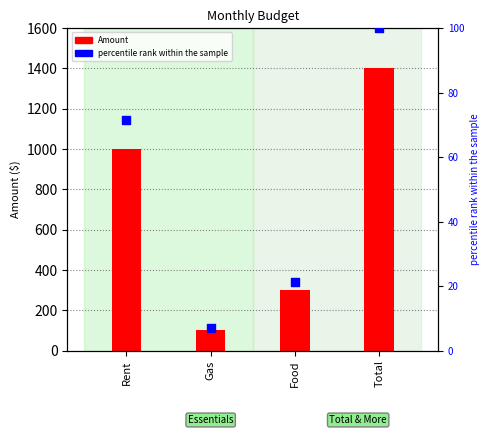

At how many categories does at least one series exceed 502?

2